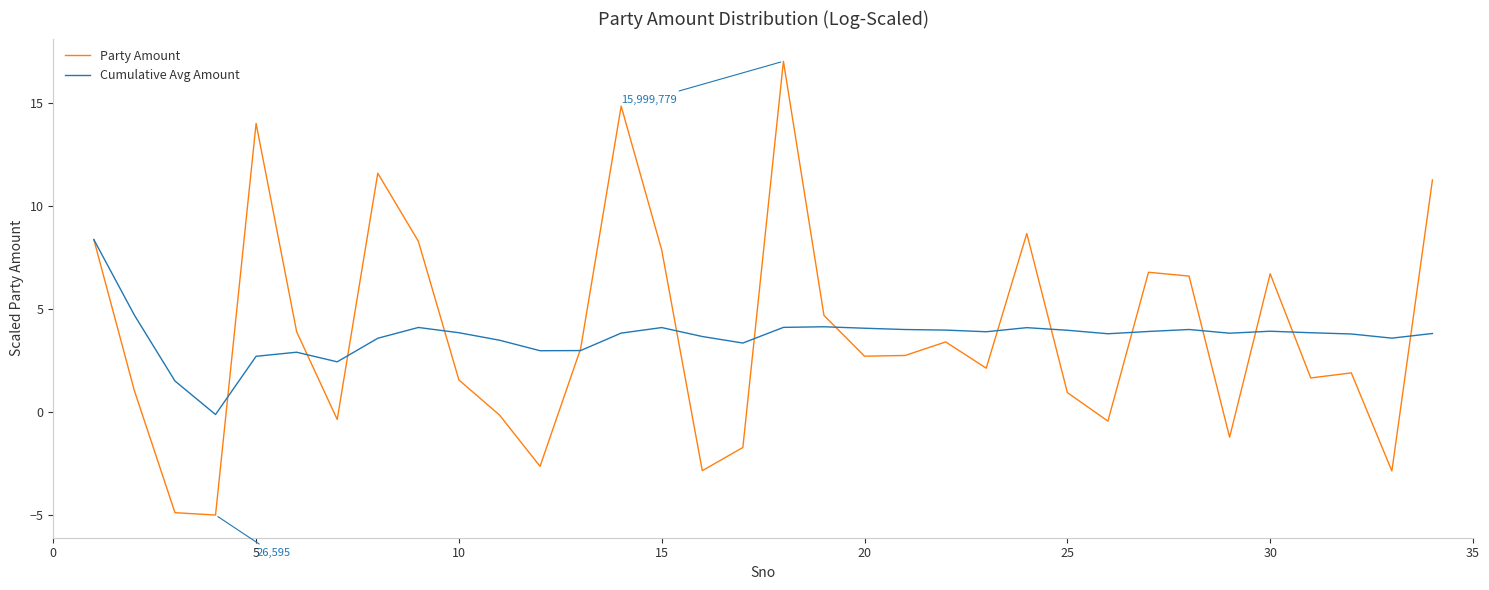

Which series has the widest spread of values?

Party Amount